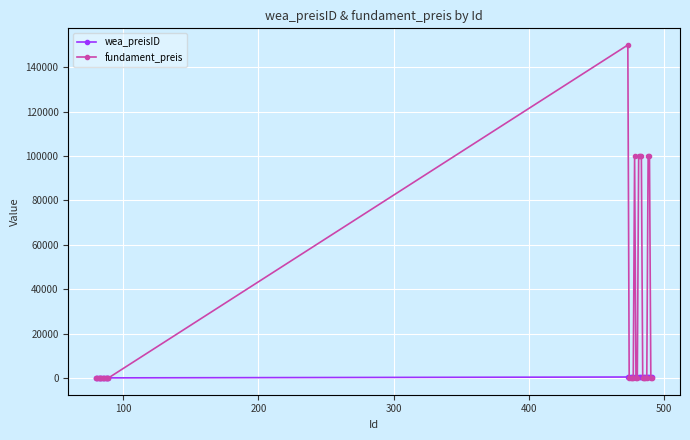

List the series in order of their peak value, highest first.

fundament_preis, wea_preisID